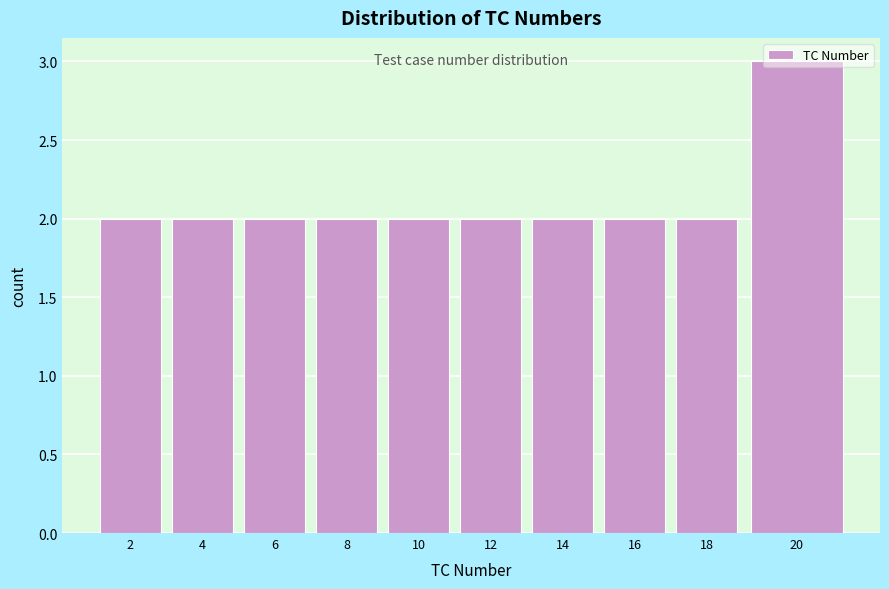

Approximately how many times larger is the value at 16 compared to 10?

1.0